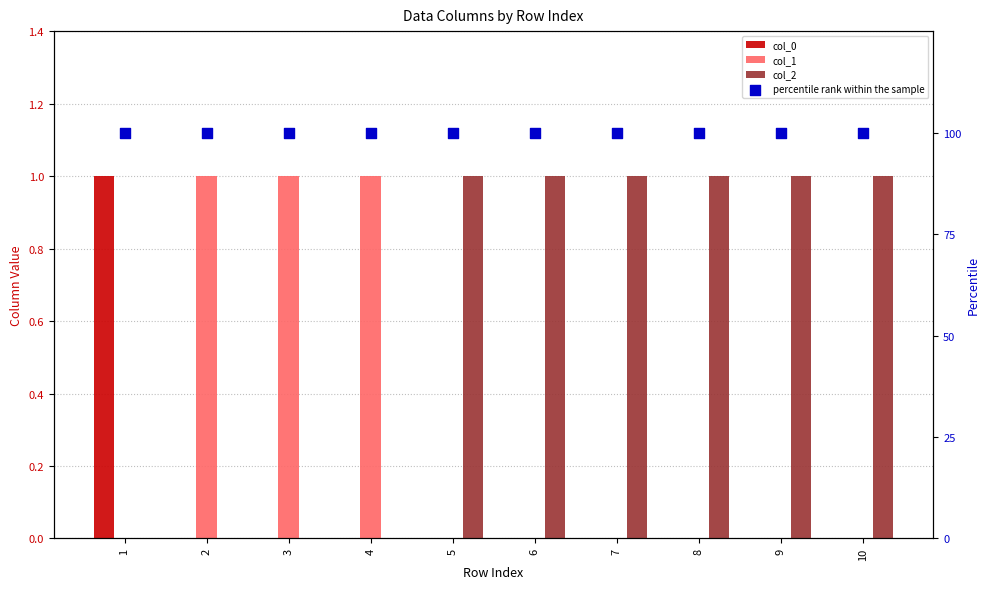

At how many categories does at least one series exceed 56?

10